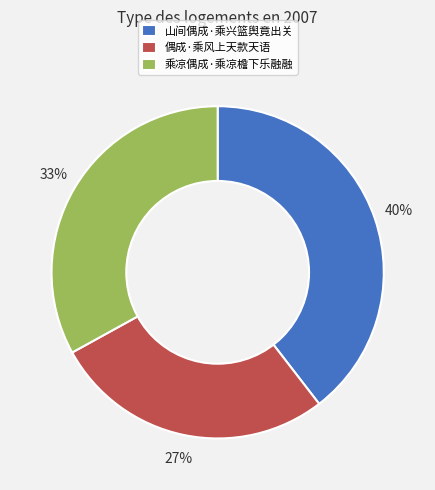

To the nearest percent, what is the difference between the 乘凉偶成·乘凉檐下乐融融 and 偶成·乘风上天款天语 slice percentages?

6%